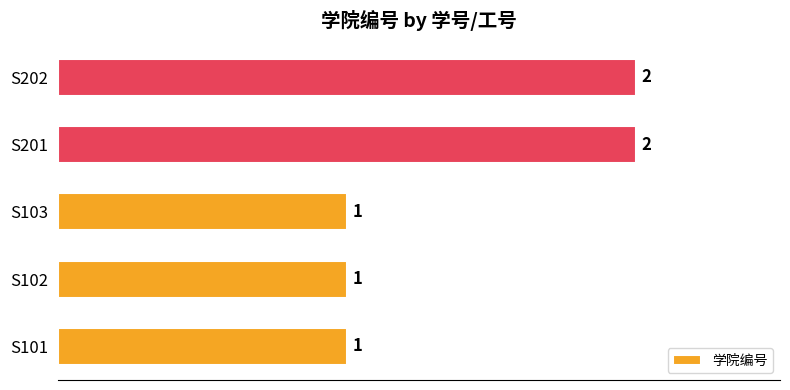

The value at S103 is 1. True or false?

True